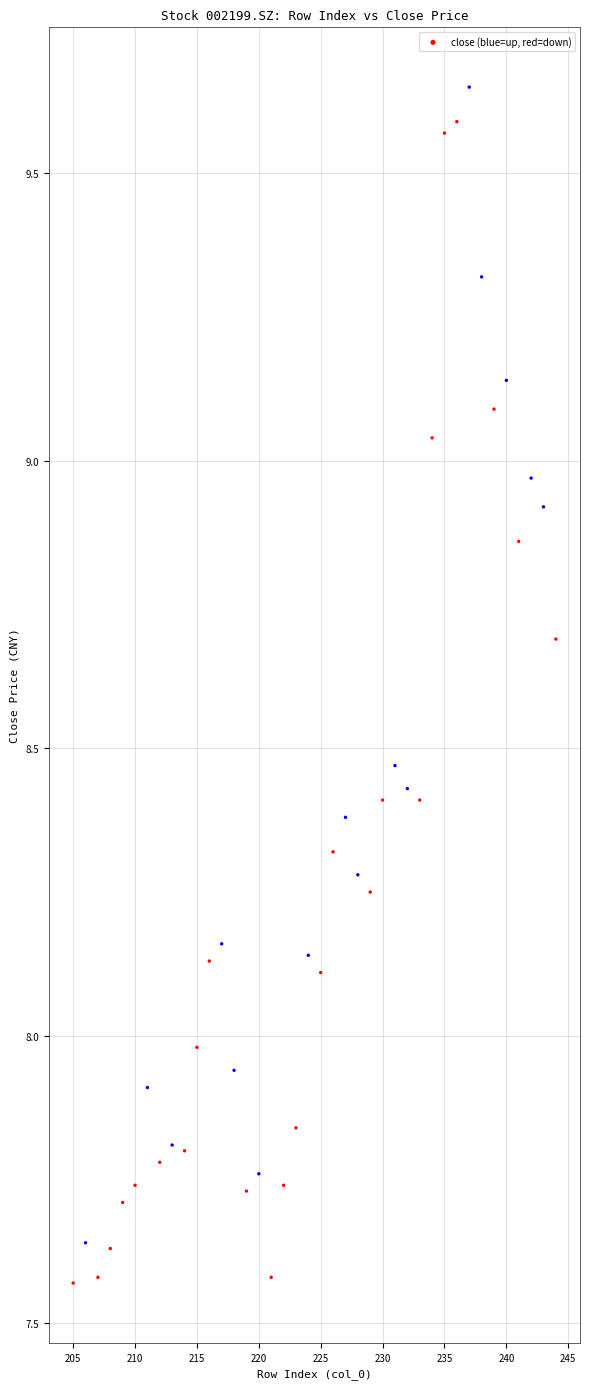

What is the range of X values (max minus min)?

39.0